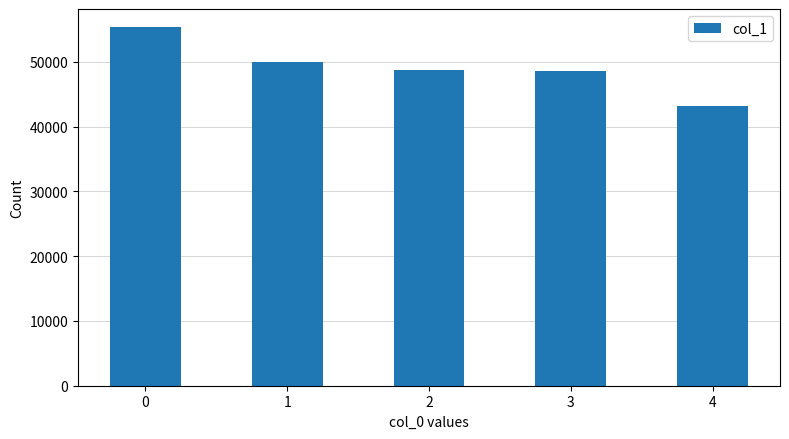

At which category does the chart reach its minimum across all series?

4